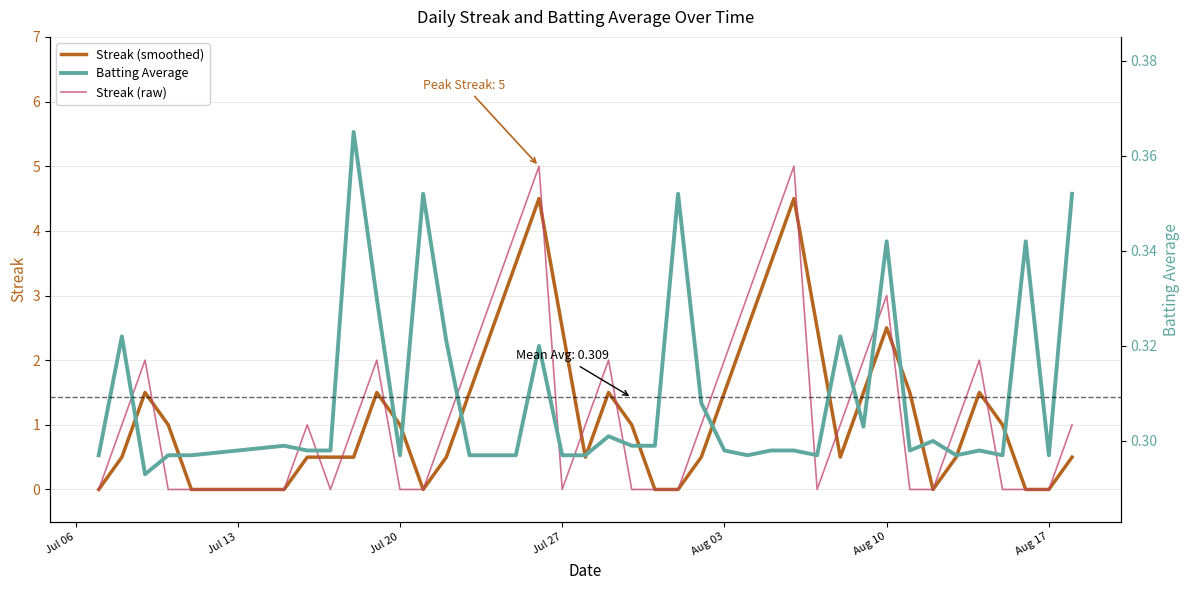

How many lines are shown in the chart?

3